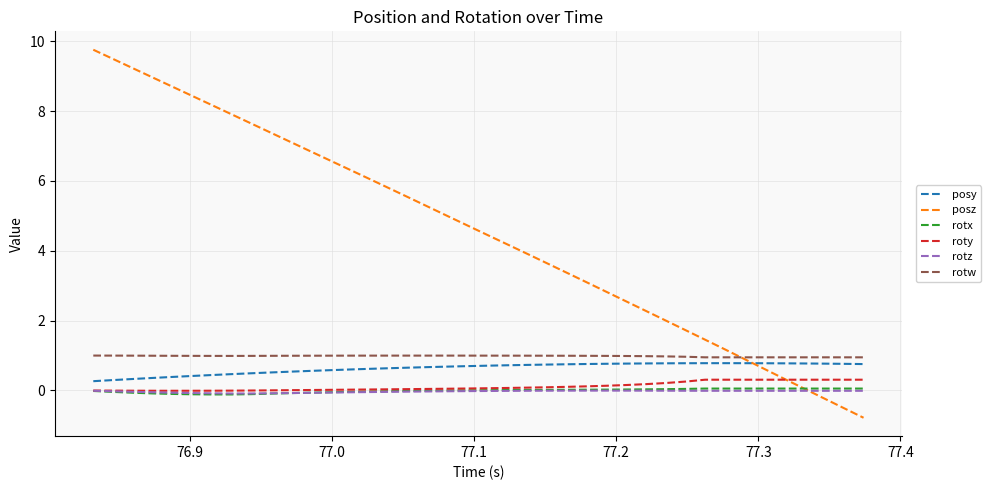

What is the minimum value shown in the chart?

-0.8